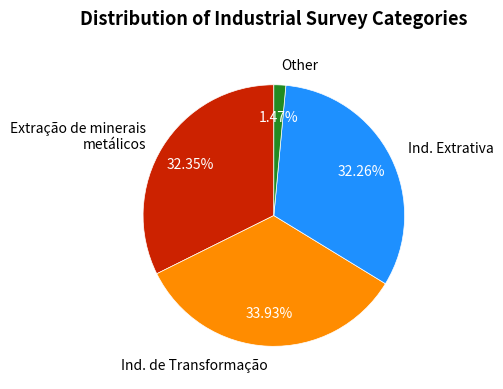

Is Other the majority of the pie?

No